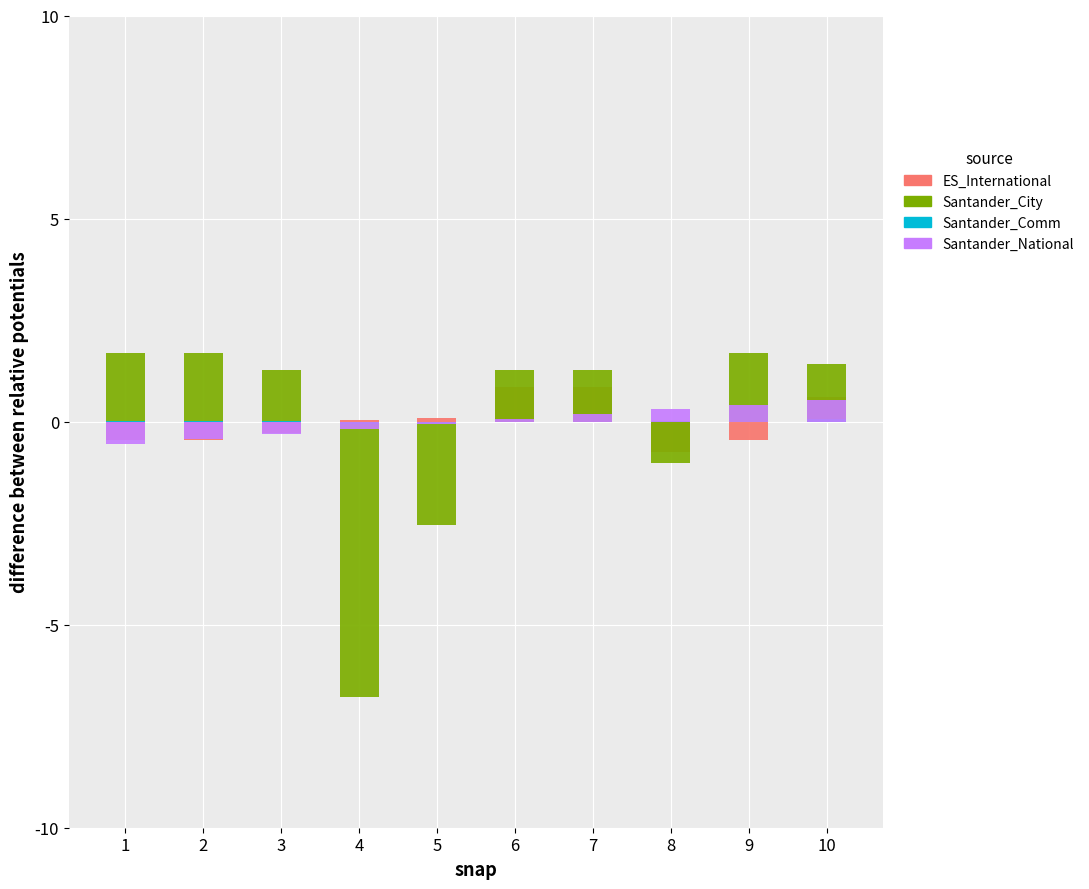

What is the difference between the maximum and minimum values in the Santander_Comm series?

0.1